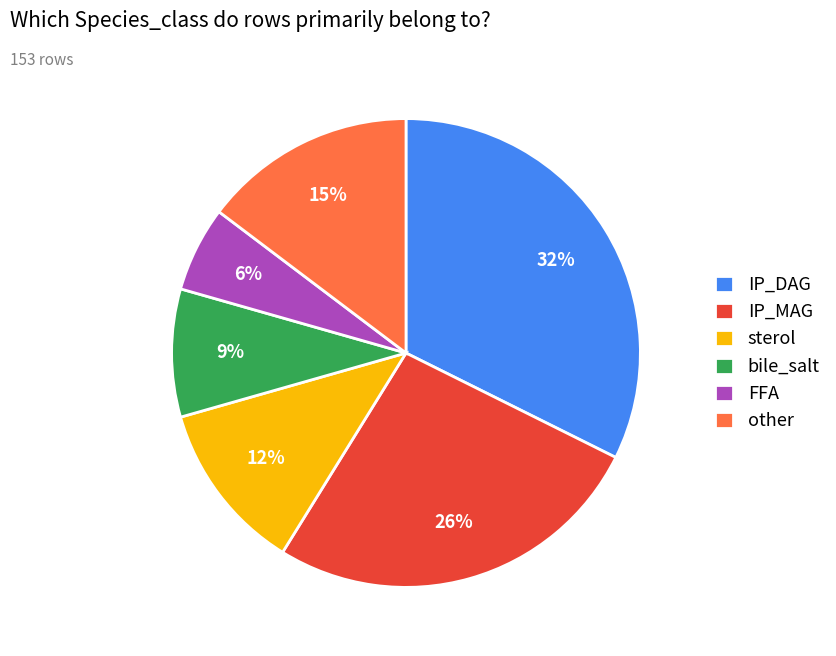

How many segments does this pie chart have?

6